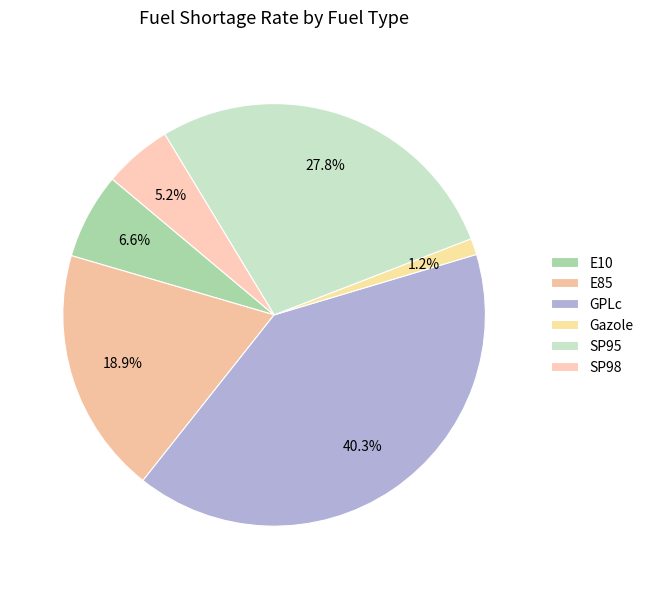

To the nearest percent, what is the average slice percentage?

17%